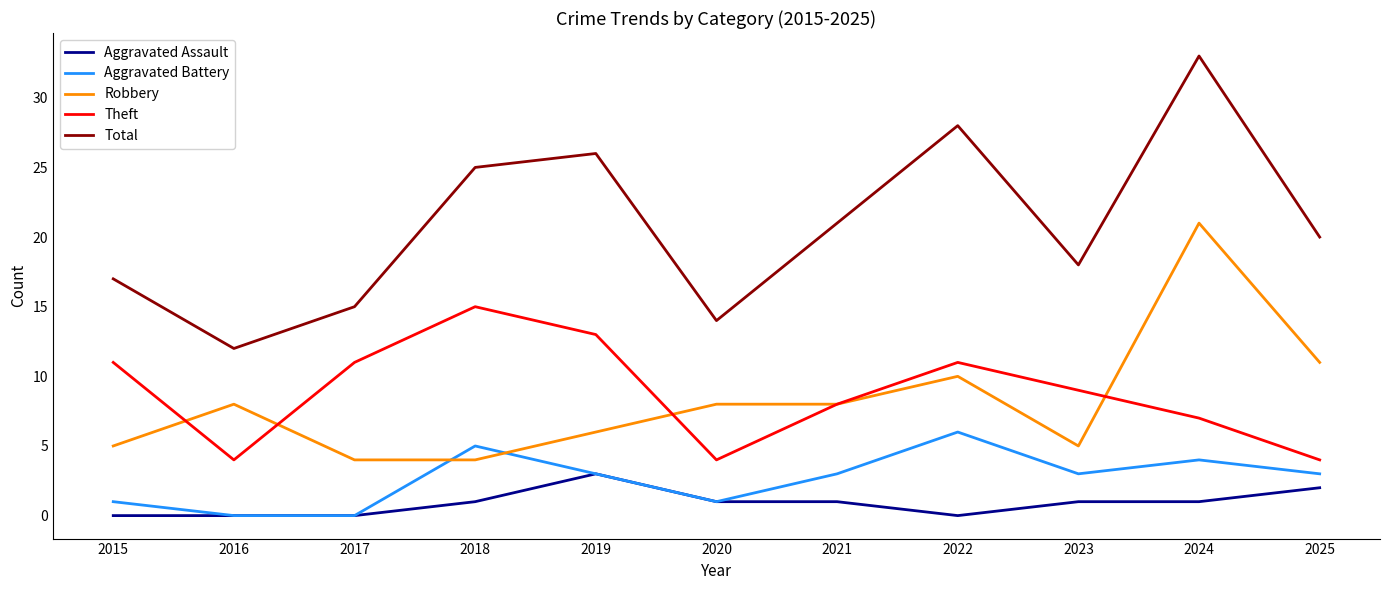

True or false: Robbery and Total cross at least once.

False